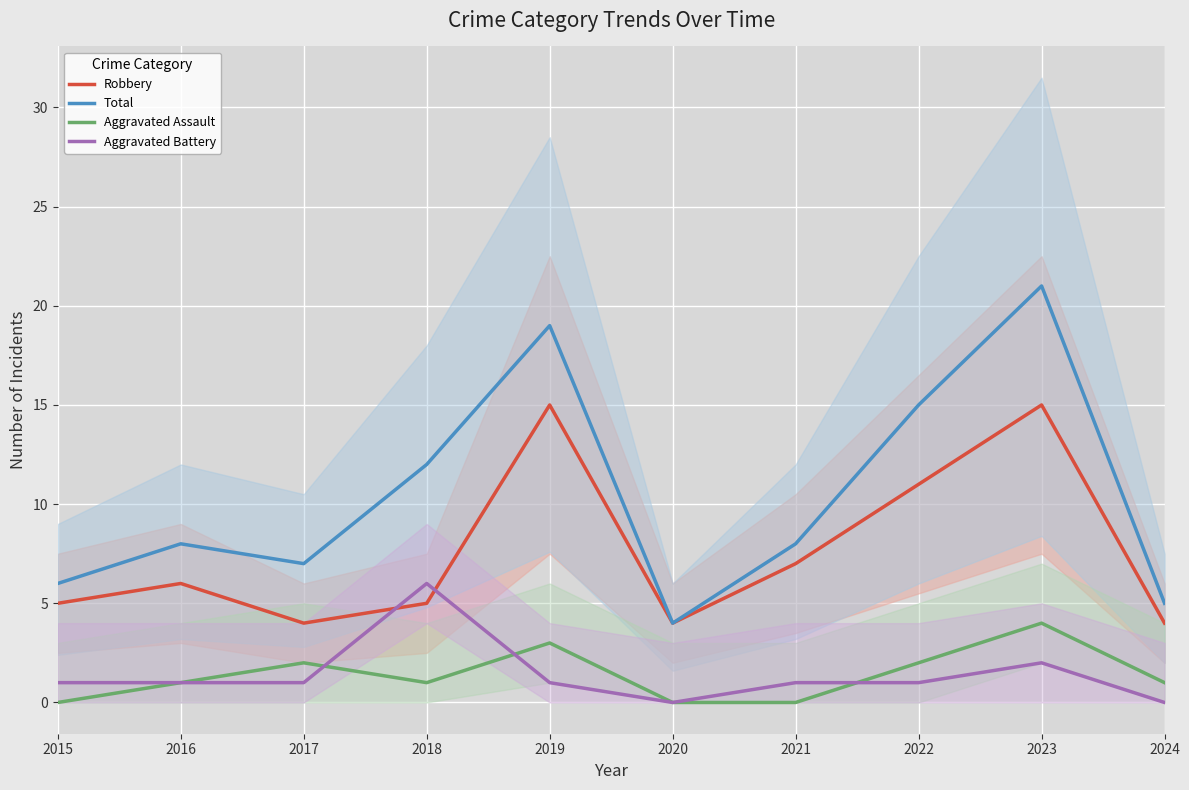

The Total series shows 15 at 2022. True or false?

True